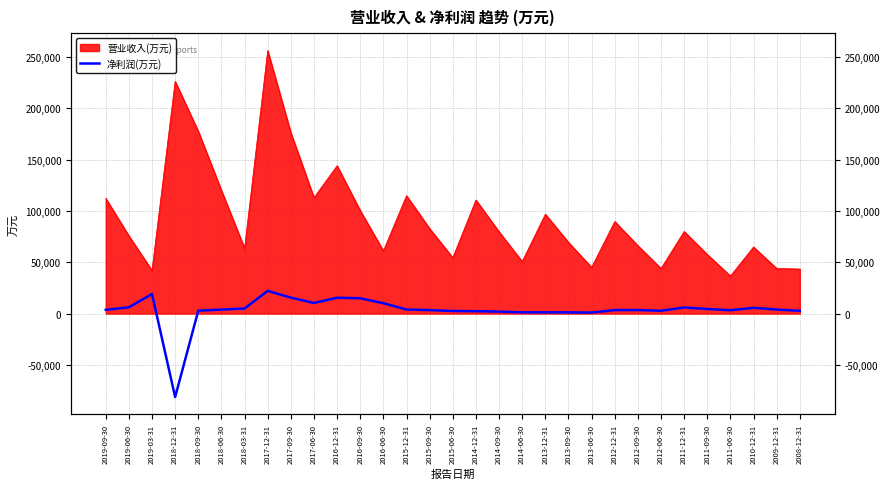

The value at 2017-12-31 is 22115. True or false?

True